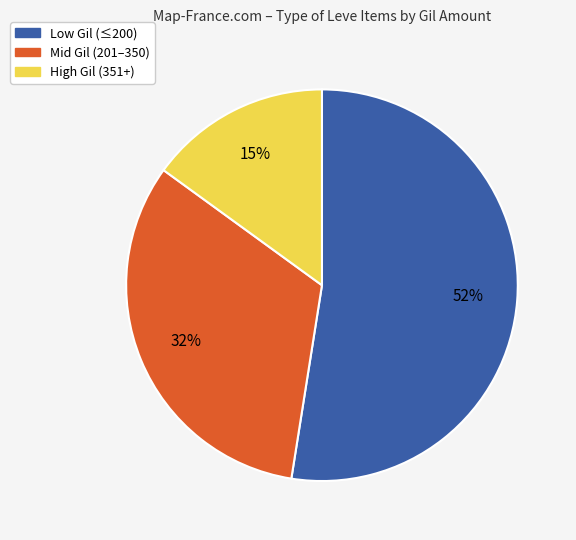

To the nearest percent, what is the average slice percentage?

33%